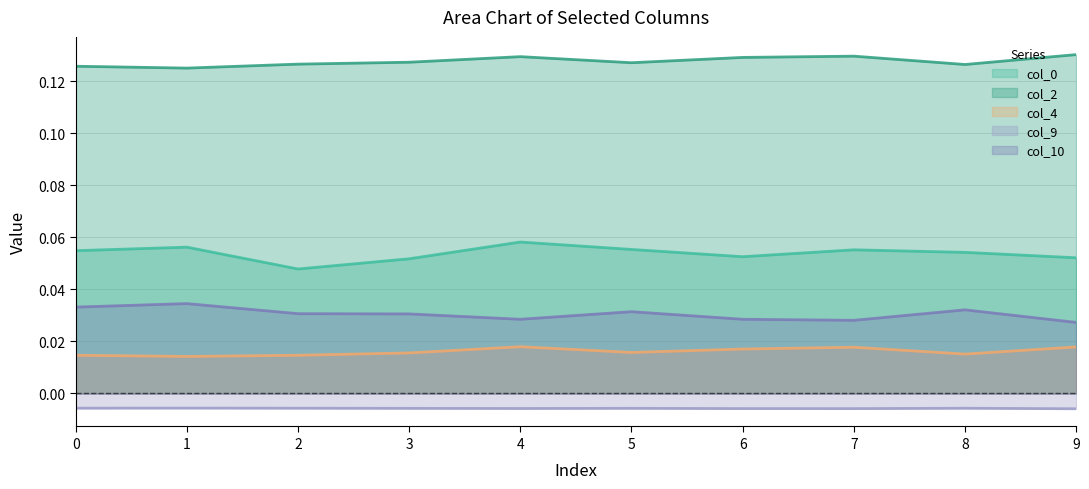

The col_9 series shows -0.0 at 1. True or false?

False